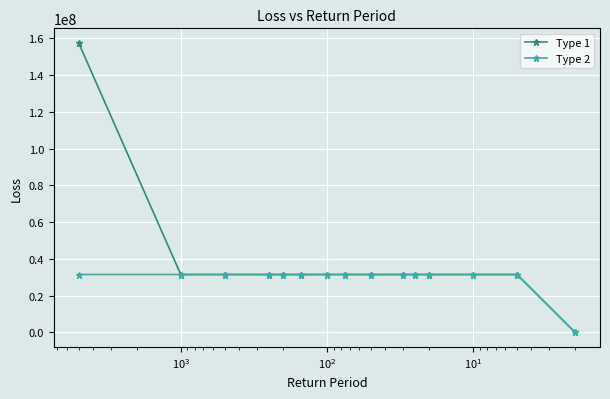

Which series has the widest spread of values?

Type 1